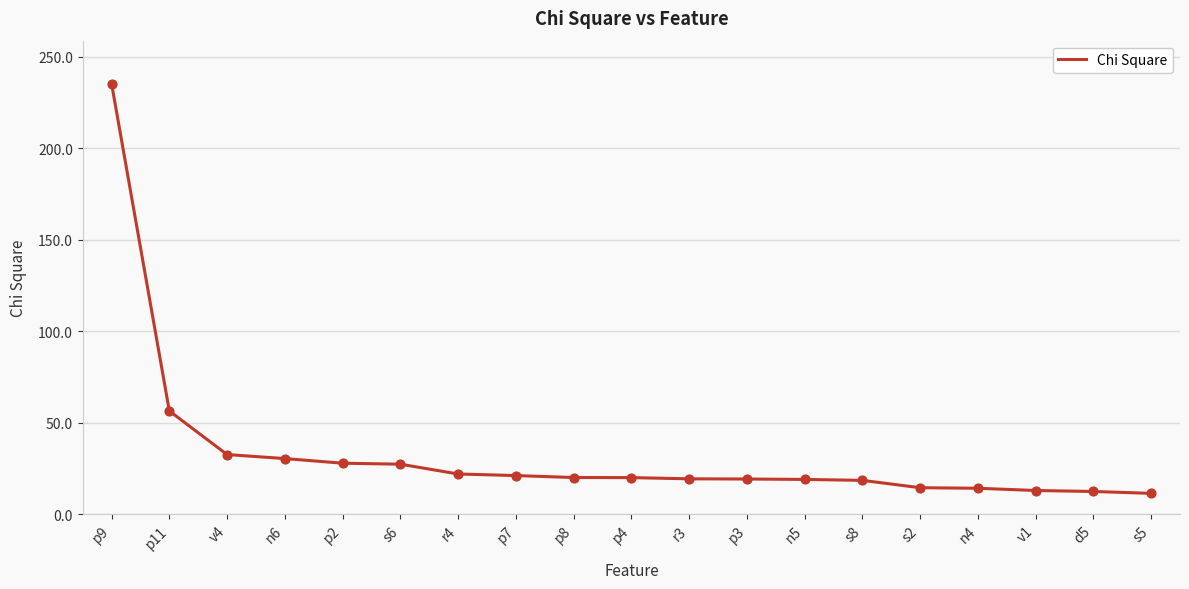

Approximately how many times larger is the value at r4 compared to v1?

1.7